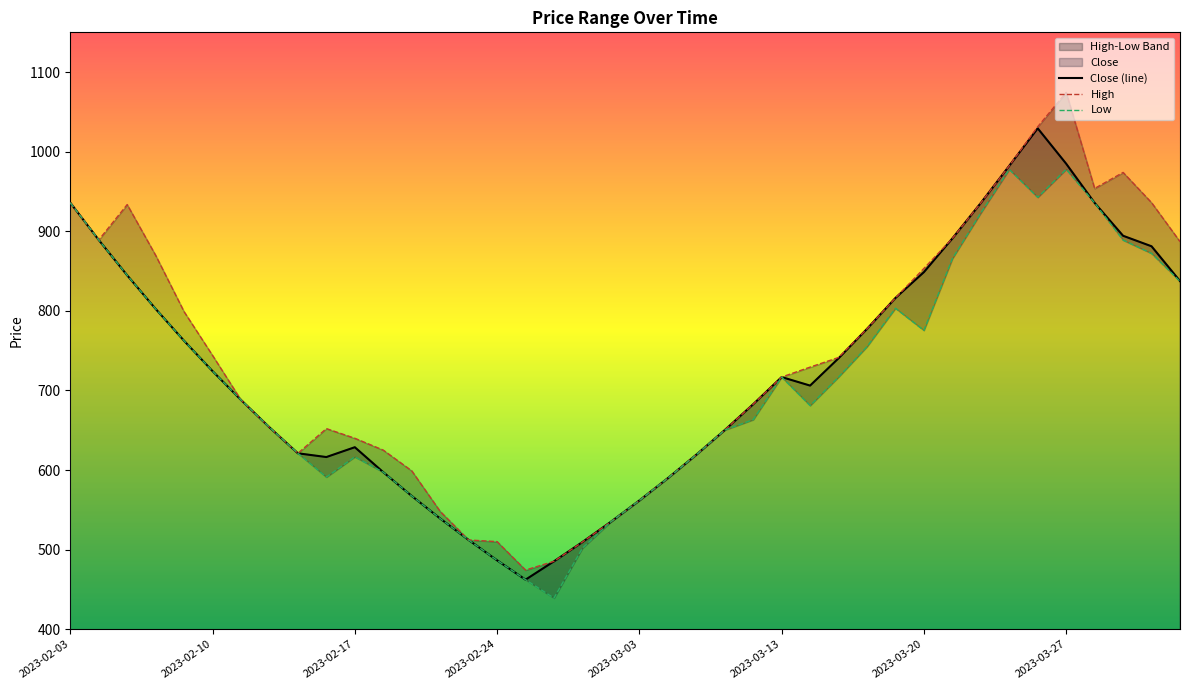

How many lines are shown in the chart?

3